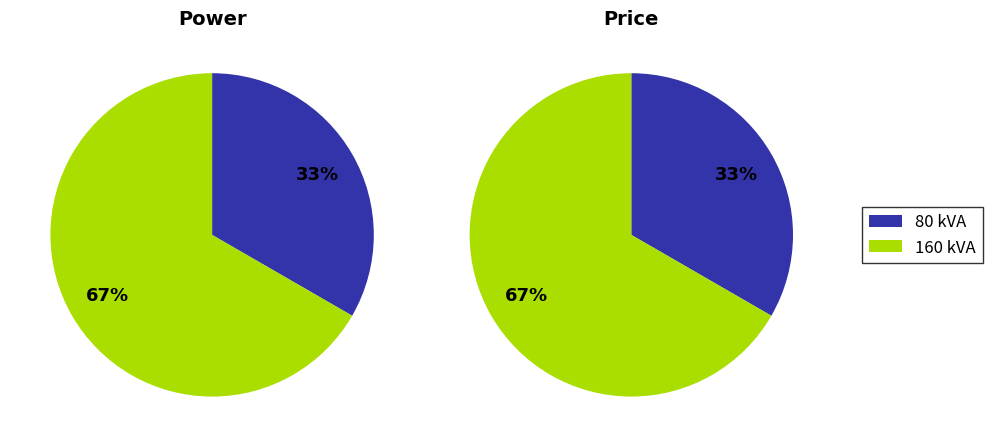

What percentage do 1 and 0 together represent?

100.0%